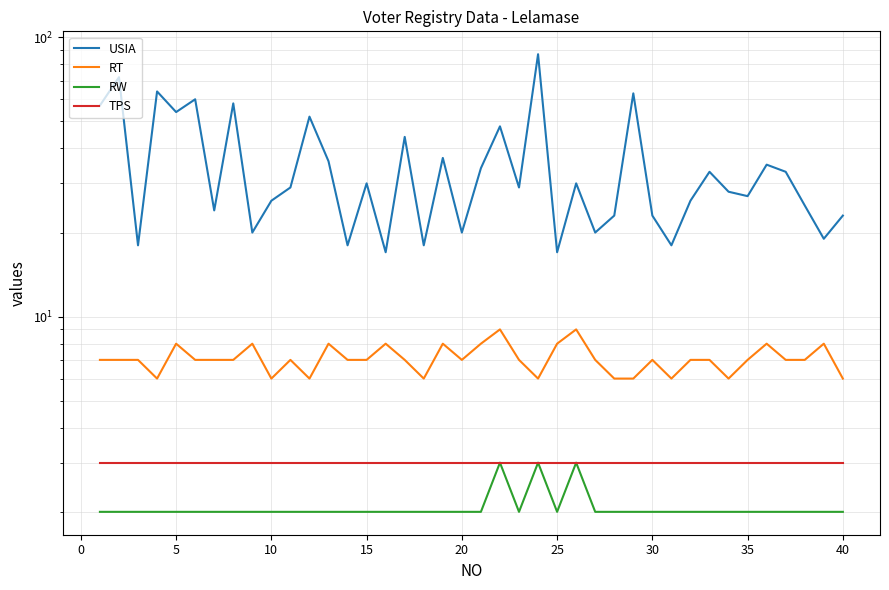

True or false: RT and TPS intersect in this chart.

False